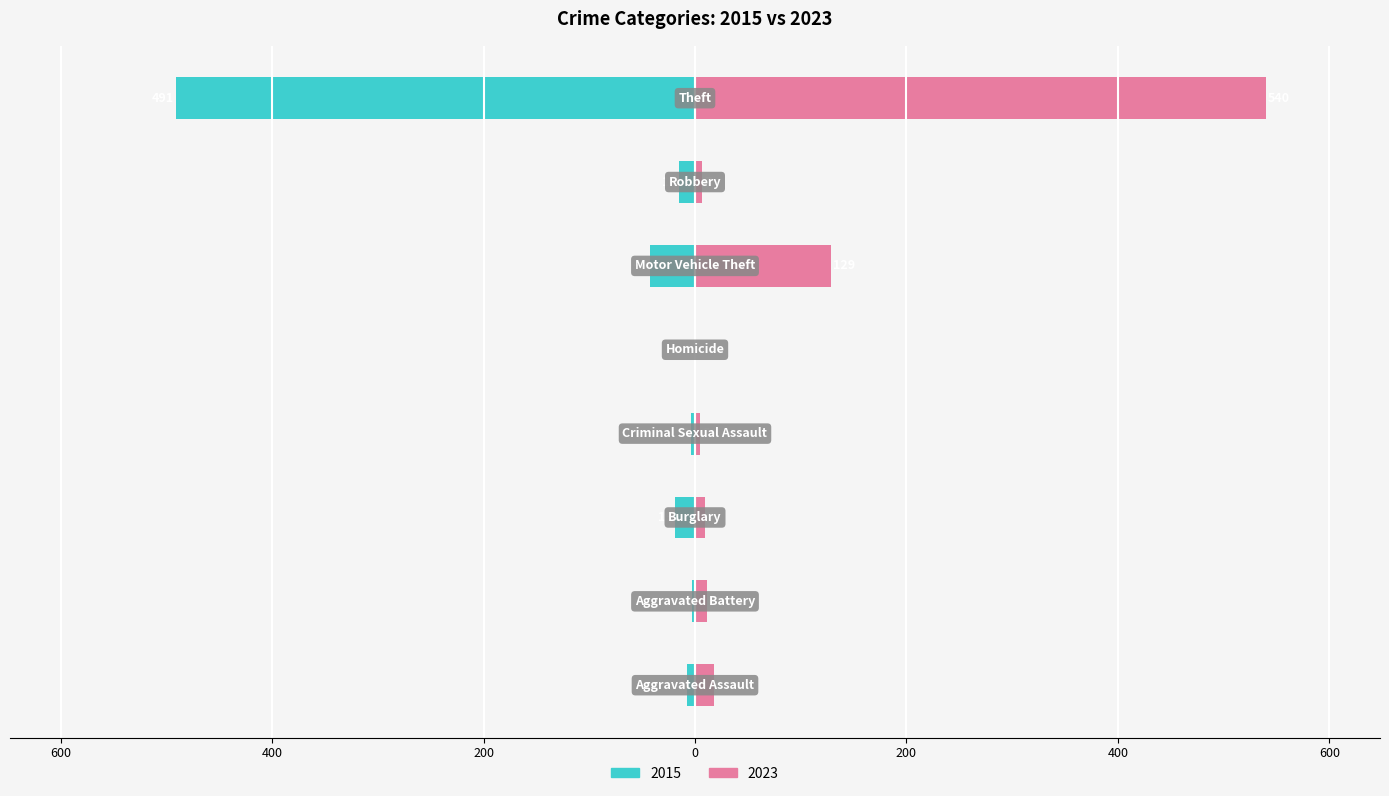

What is the greatest value displayed?

540